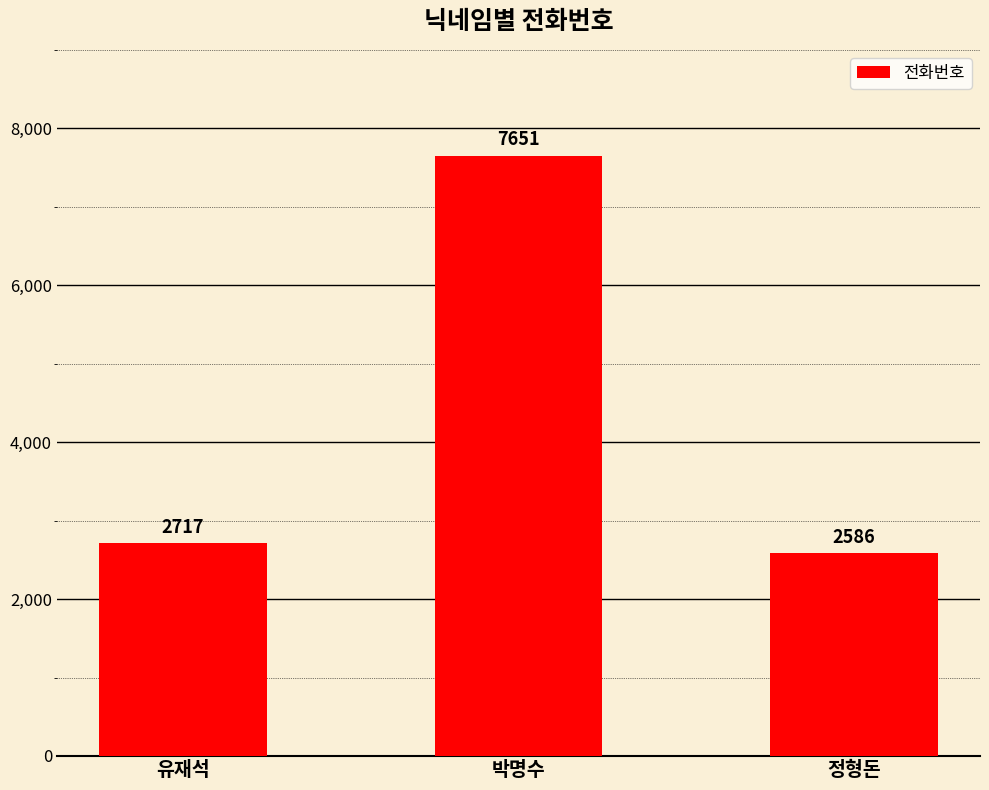

What is the difference between the values at 유재석 and 박명수?

4934